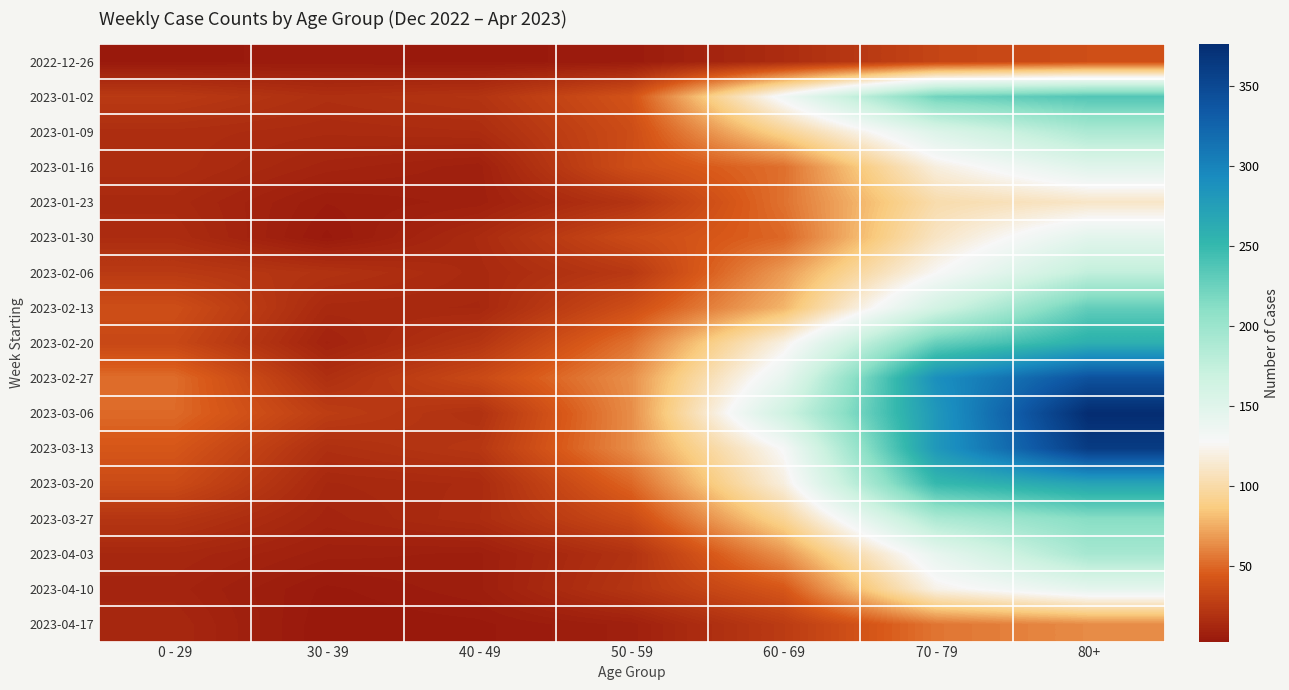

What is the difference between the highest and lowest values at 30 - 39?

24